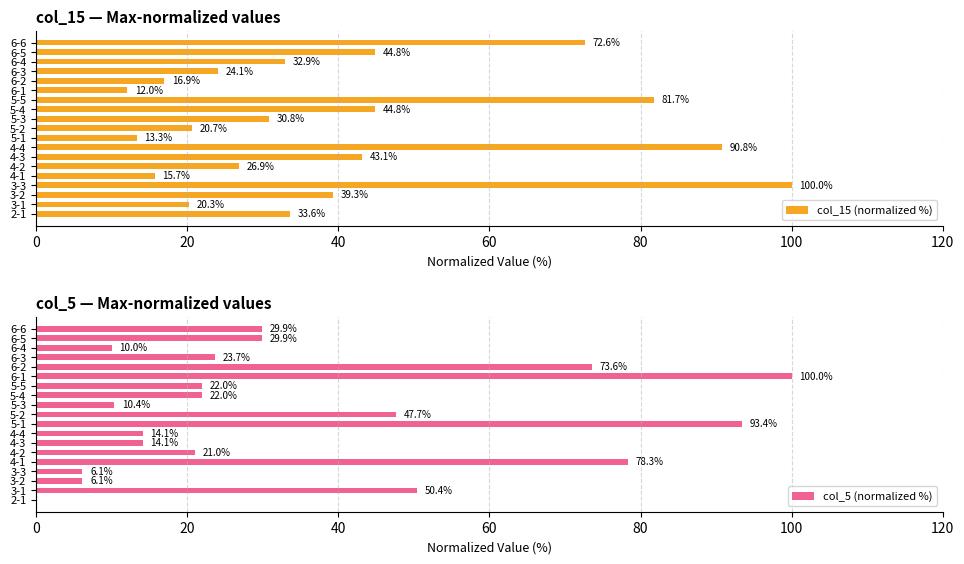

At which label does col_15 (normalized %) reach its peak?

3-3